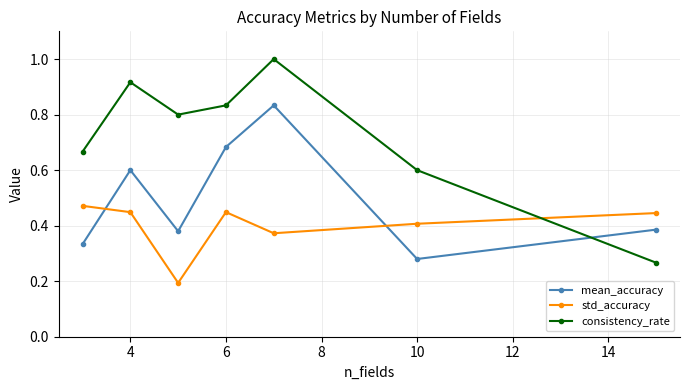

What is the value of the mean_accuracy point at the 2nd from the left?

0.6